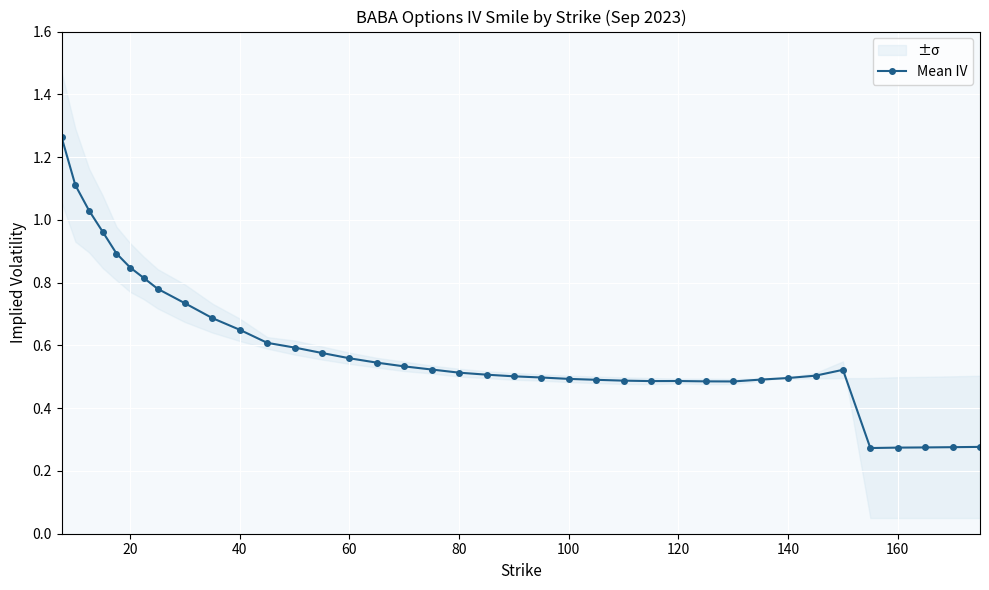

True or false: Mean IV has more than 0 interior local peaks.

True